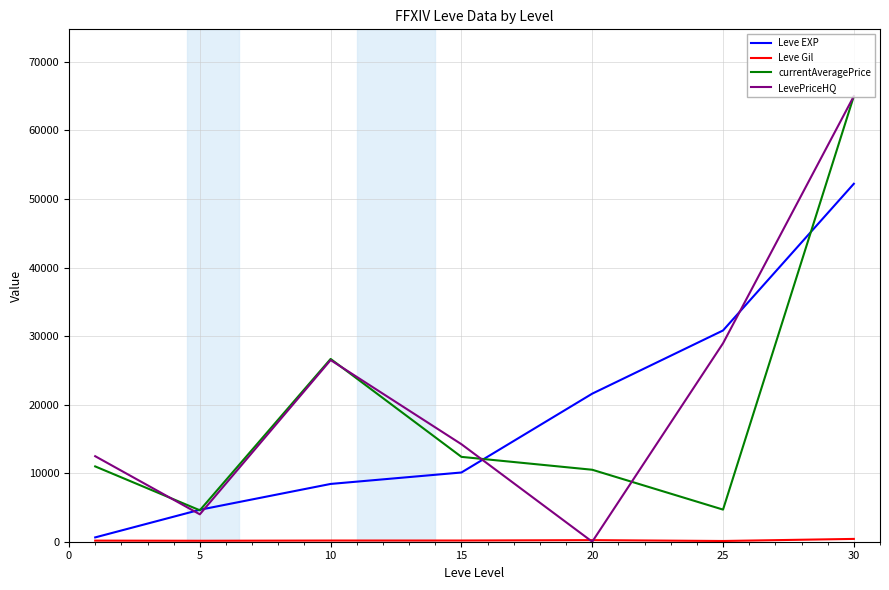

What is the greatest value displayed?

64999.0